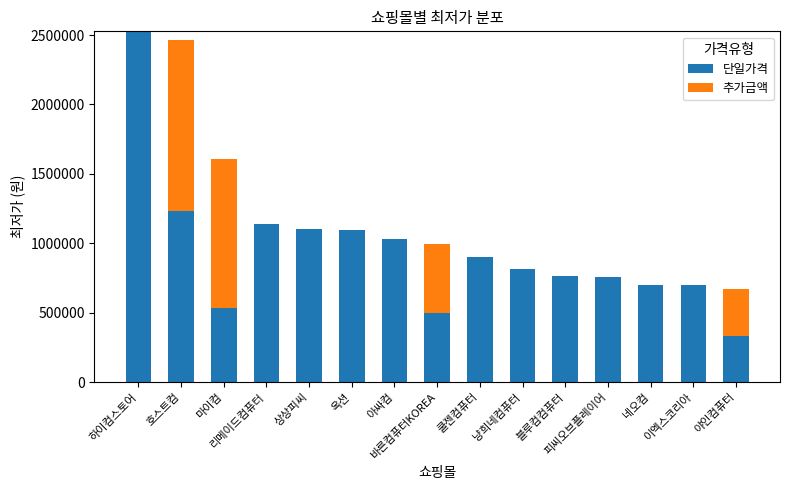

What is the sum of all 단일가격 values?

14138286